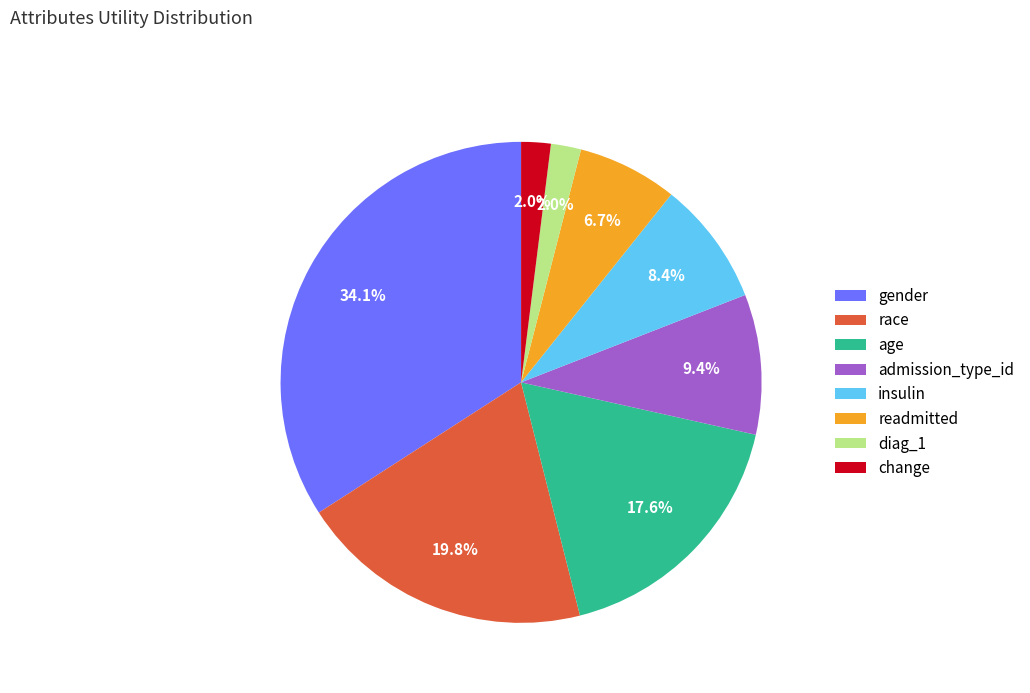

What is the ratio of the value at insulin to the value at gender?

0.2